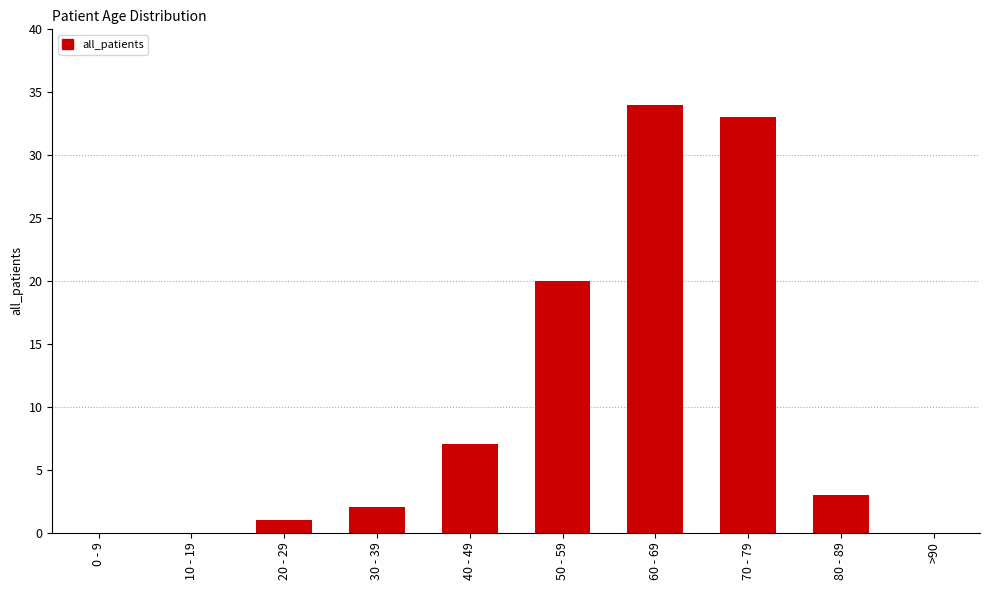

At which label is the value closest to 17?

50 - 59